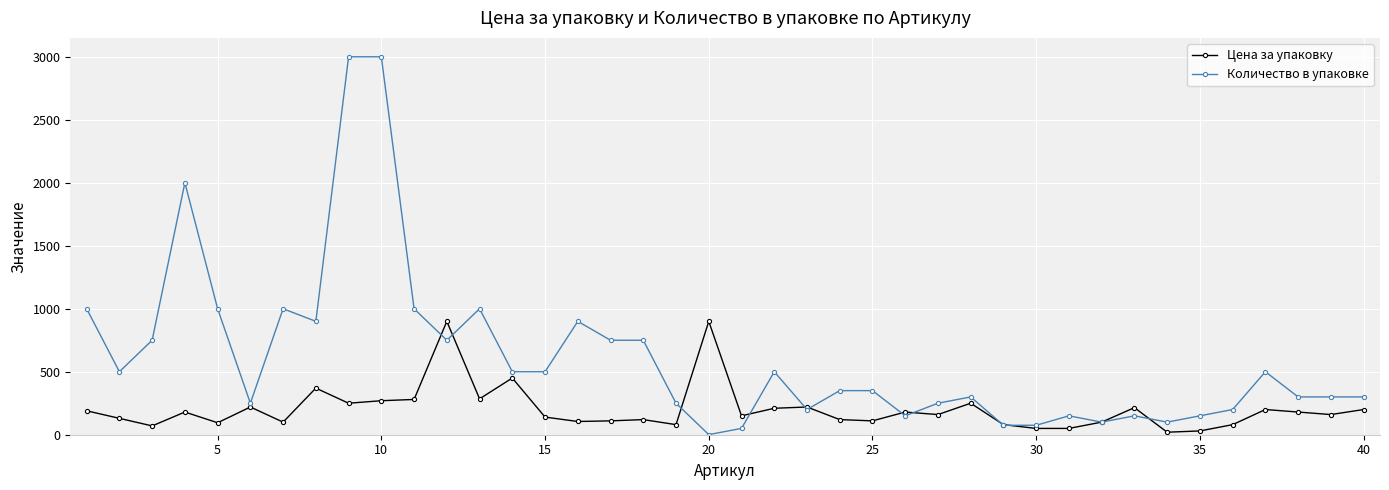

List the series in order of their peak value, highest first.

Количество в упаковке, Цена за упаковку